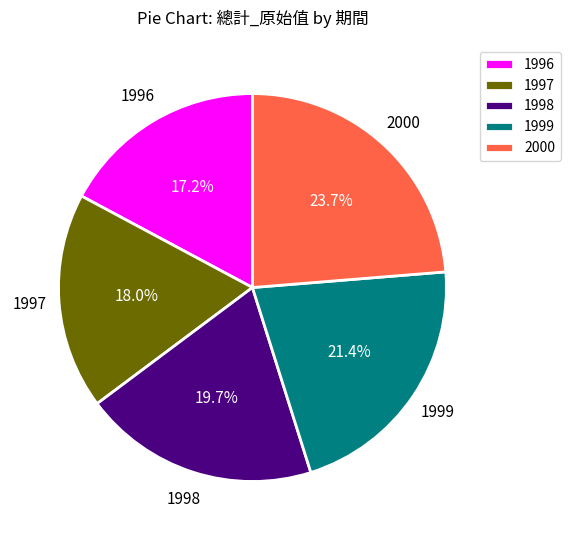

Is 1998 the majority of the pie?

No